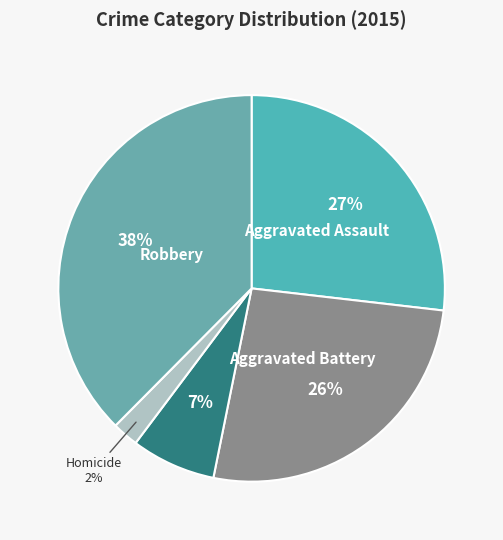

Is there any slice that represents more than half of the pie?

No